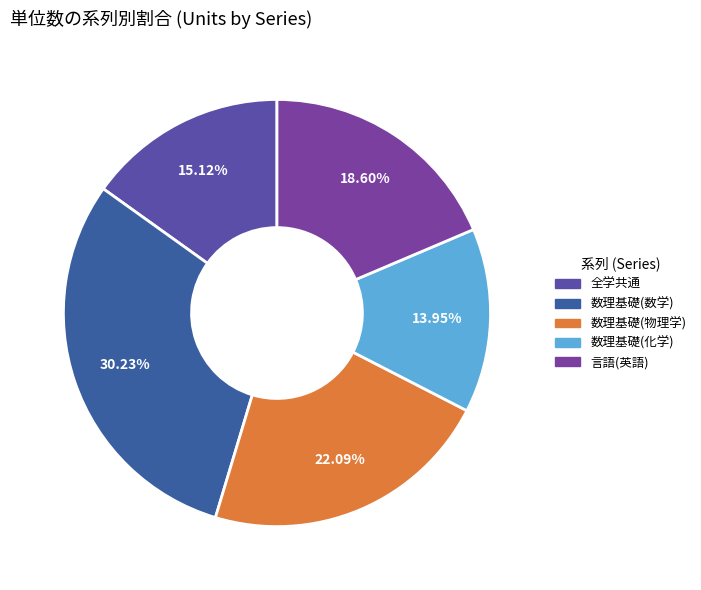

How many slices are in this pie chart?

5